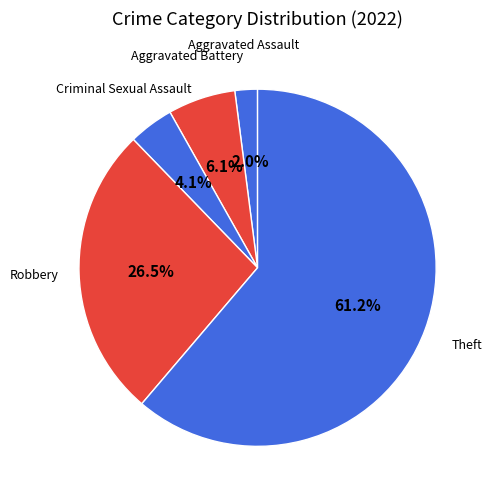

Which category accounts for the majority?

Theft